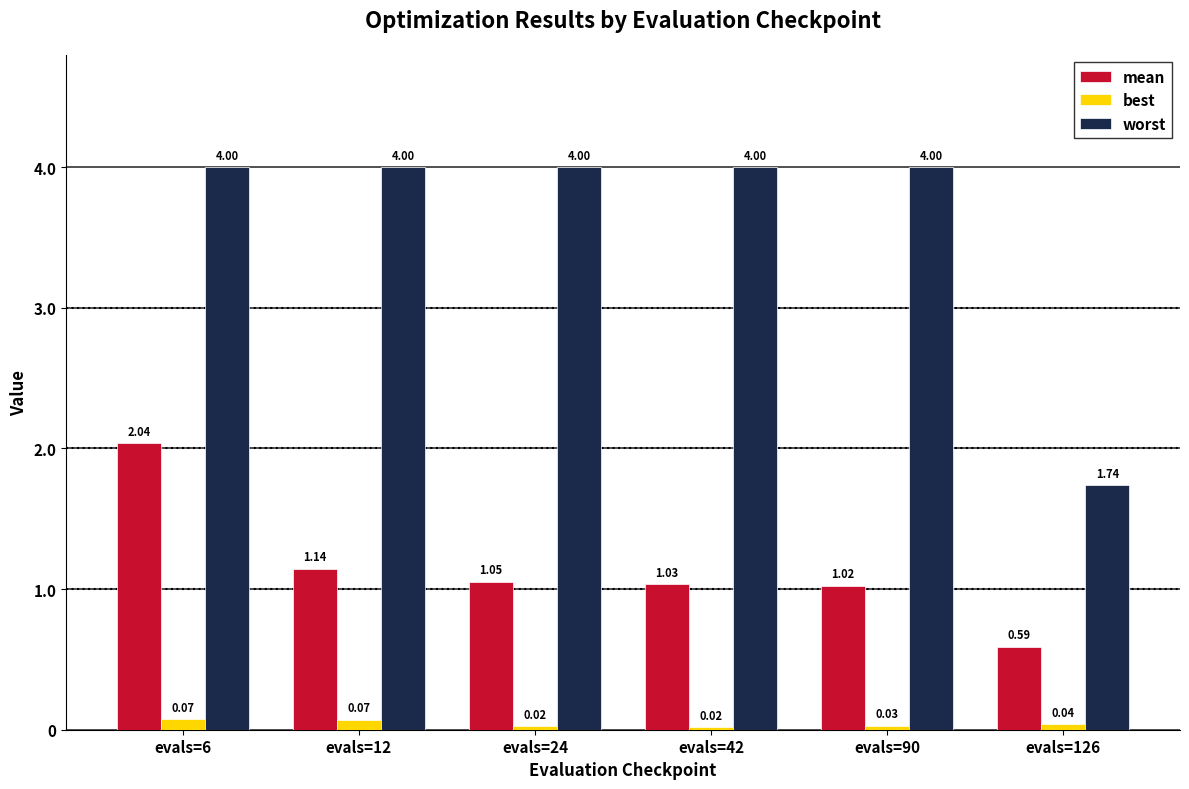

What is the difference between the maximum and minimum values in the mean series?

1.4